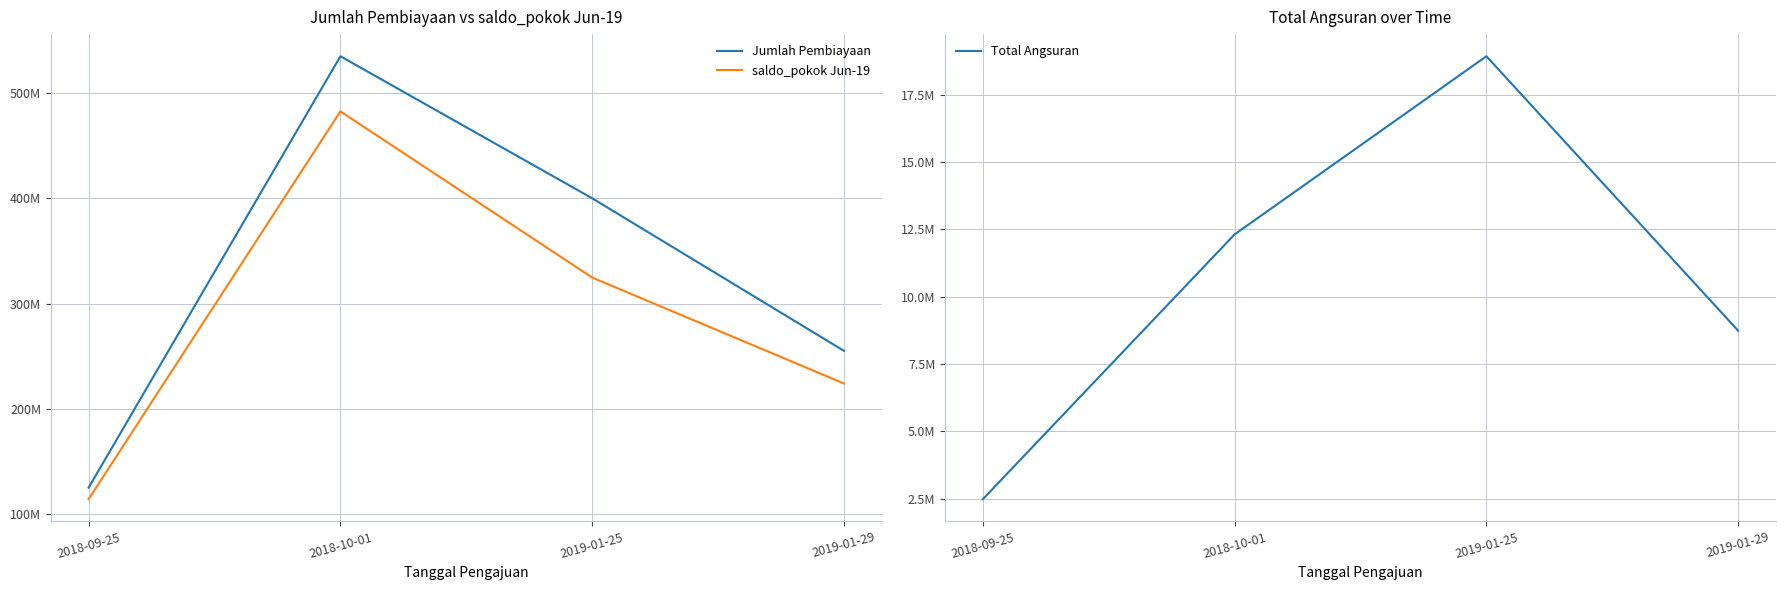

Reading left to right, transcribe all the data shown in this chart.

Jumlah Pembiayaan: 2018-09-25=125000000.0	2018-10-01=535000000.0	2019-01-25=400000000.0	2019-01-29=255000000.0
saldo_pokok Jun-19: 2018-09-25=113979933.8	2018-10-01=482640807.1	2019-01-25=324665511.7	2019-01-29=223982603.7
Total Angsuran: 2018-09-25=2476398.0	2018-10-01=12310268.0	2019-01-25=18922924.0	2019-01-29=8731830.0